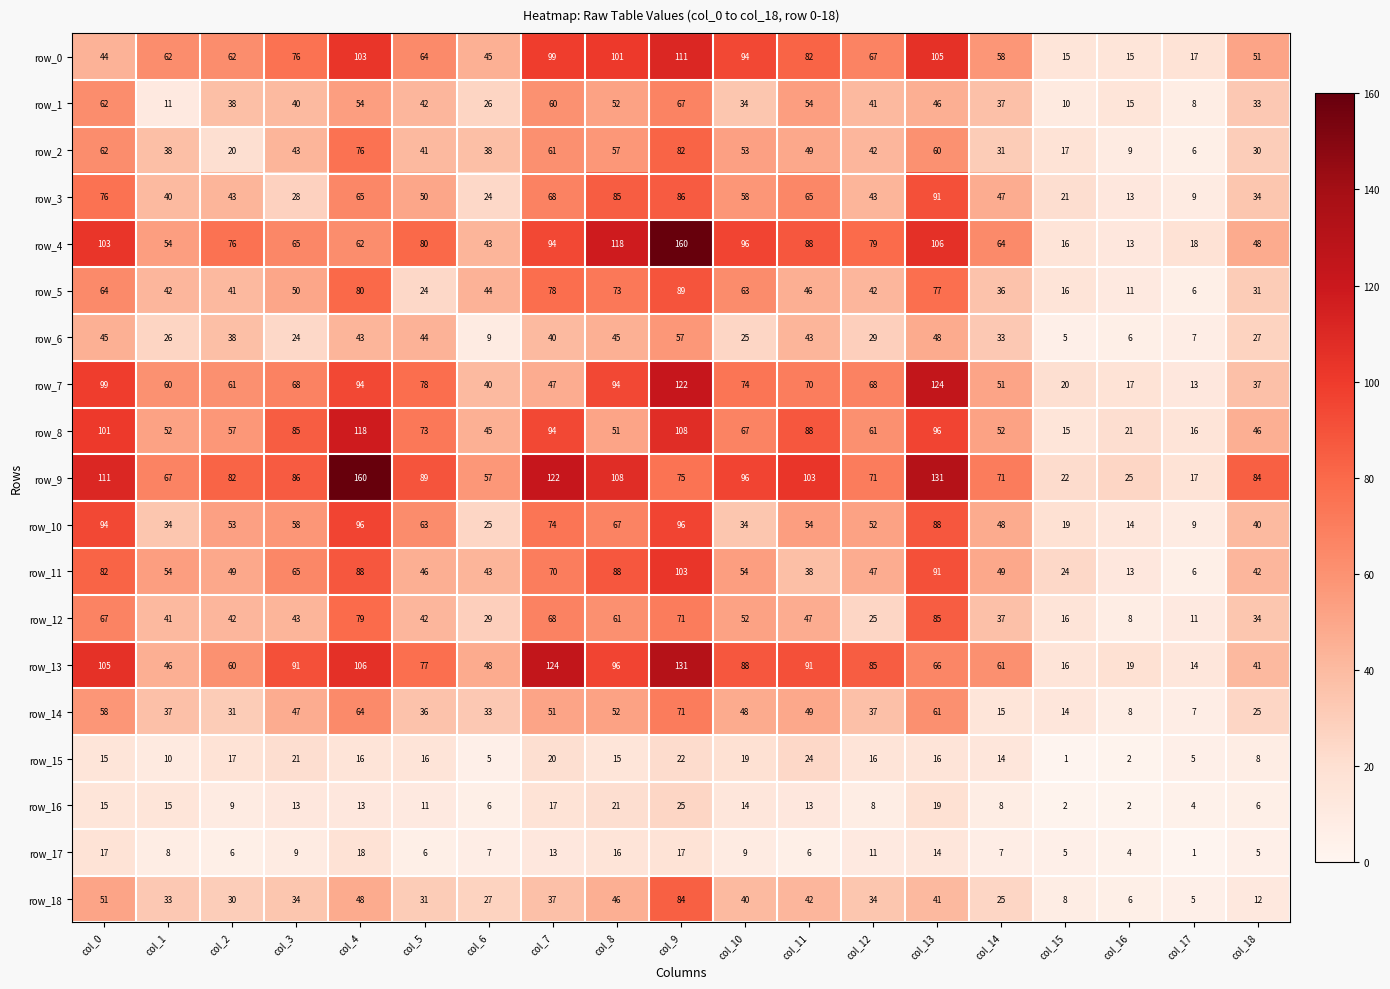

True or false: row_14 has a value of 37 at col_12.

True